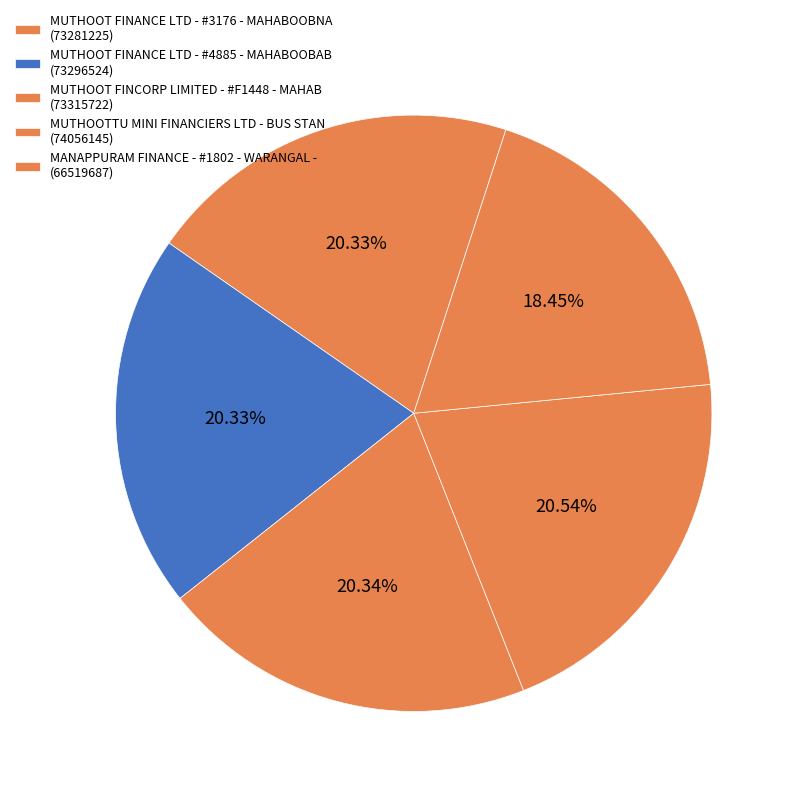

To the nearest percent, what portion does MUTHOOT FINANCE LTD - #4885 - MAHABOOBAB represent?

20%